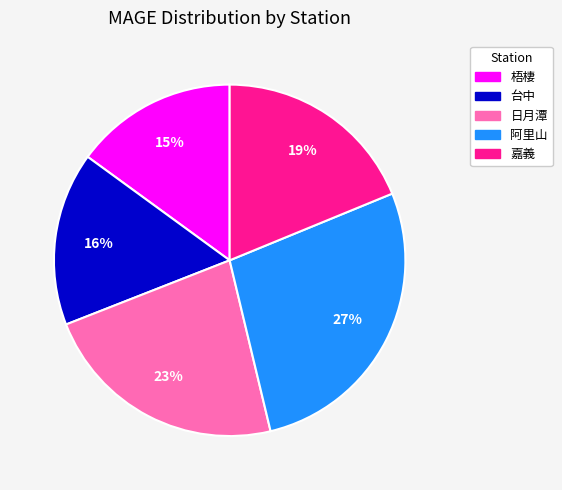

What percentage is the 日月潭 slice, to the nearest percent?

23%